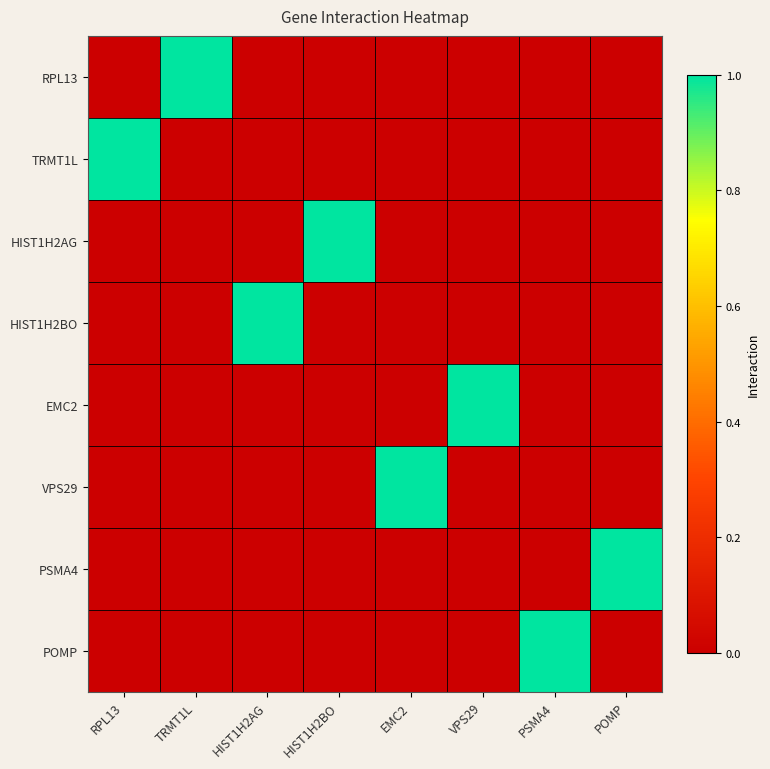

How many distinct data groups are displayed?

8